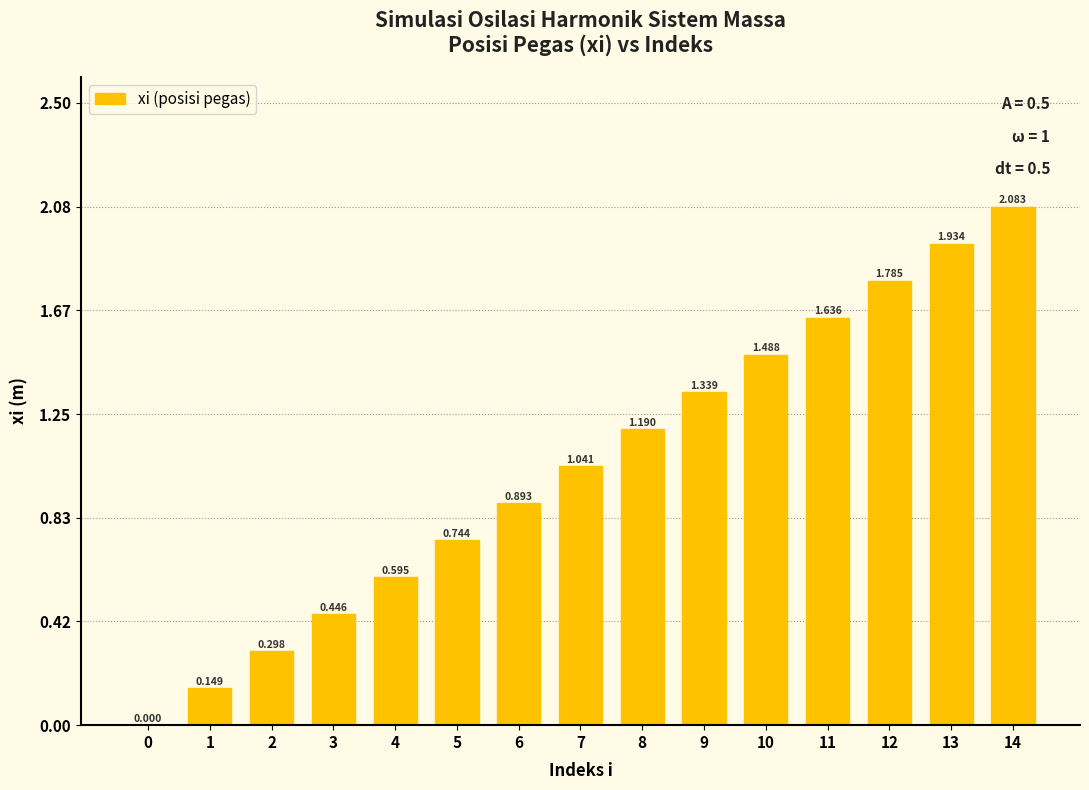

The chart shows a value of 1.5 at 10. True or false?

True